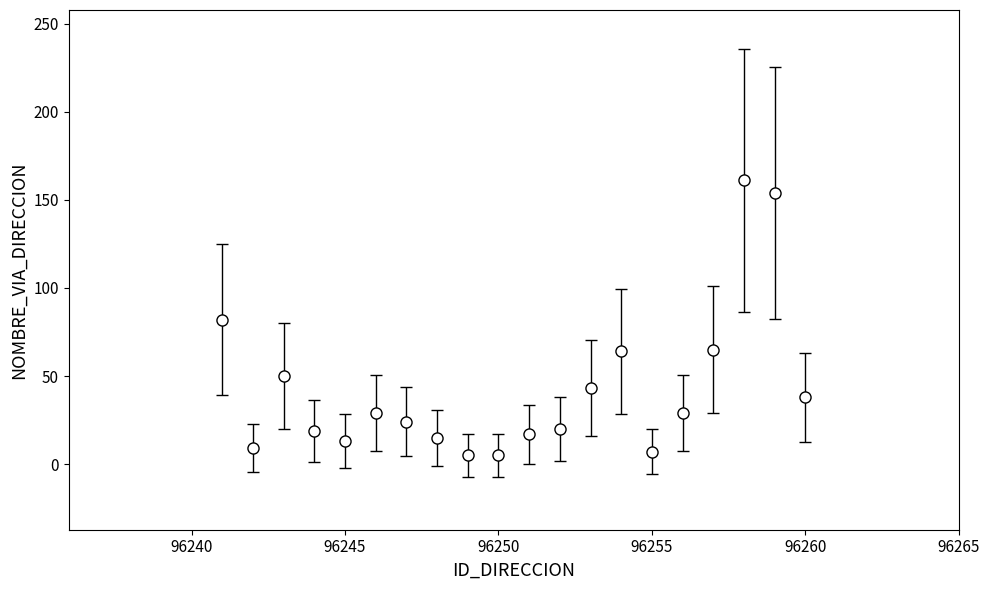

True or false: there are more than 2 points higher than both neighbors.

True